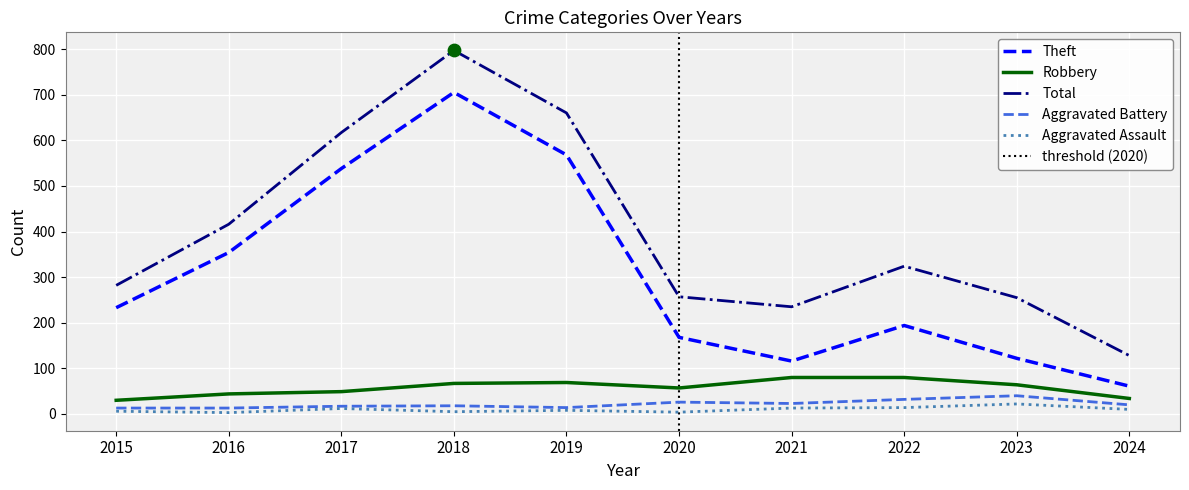

At which category is the sum across all series the highest?

2018